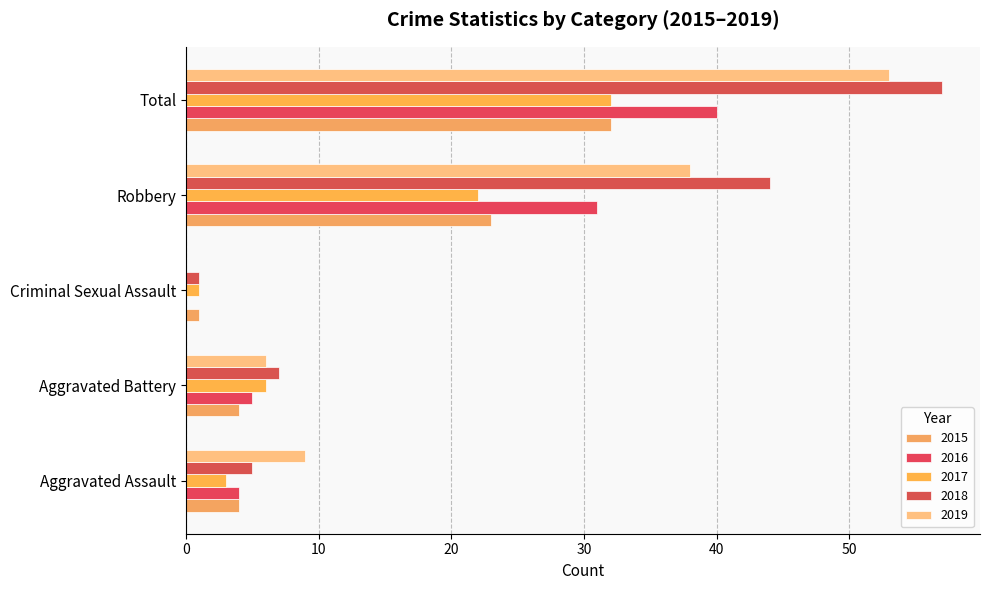

The value of 2015 at Robbery is 38. True or false?

False